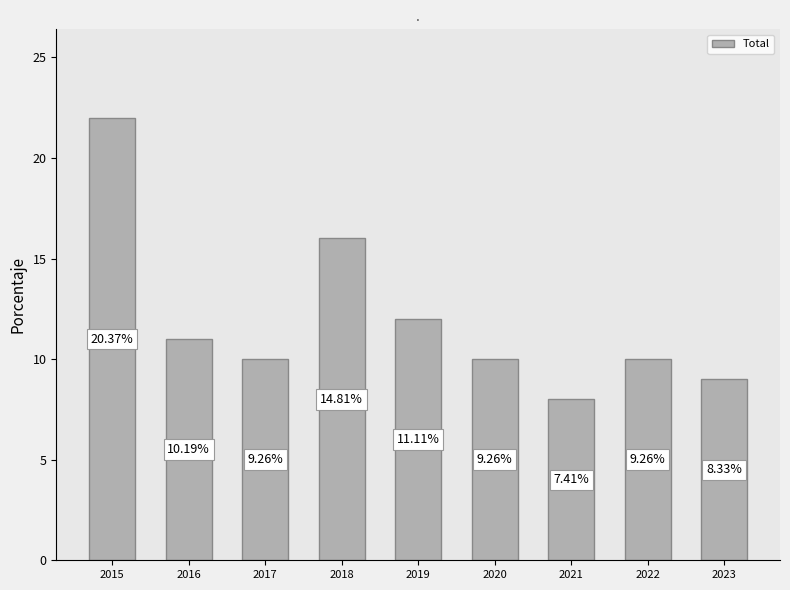

Does the chart contain any negative values?

No